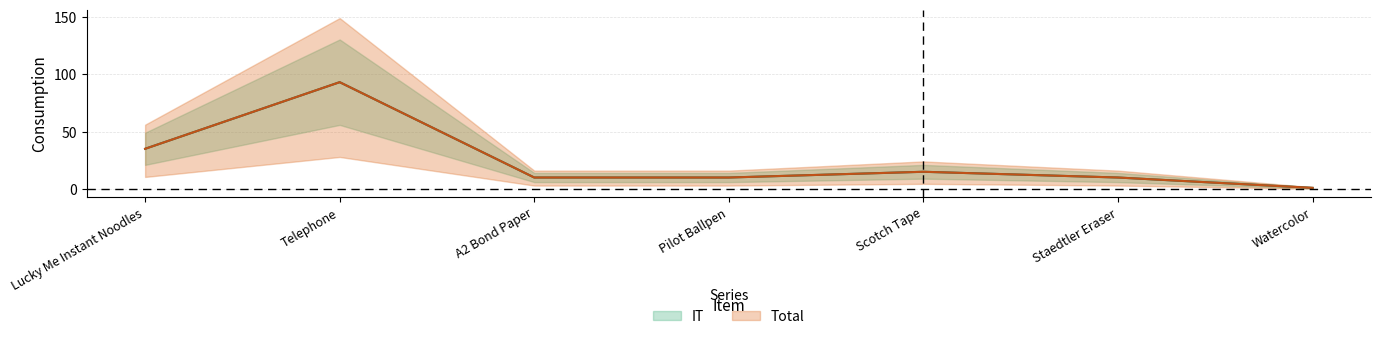

What is the sum of all IT values?

174